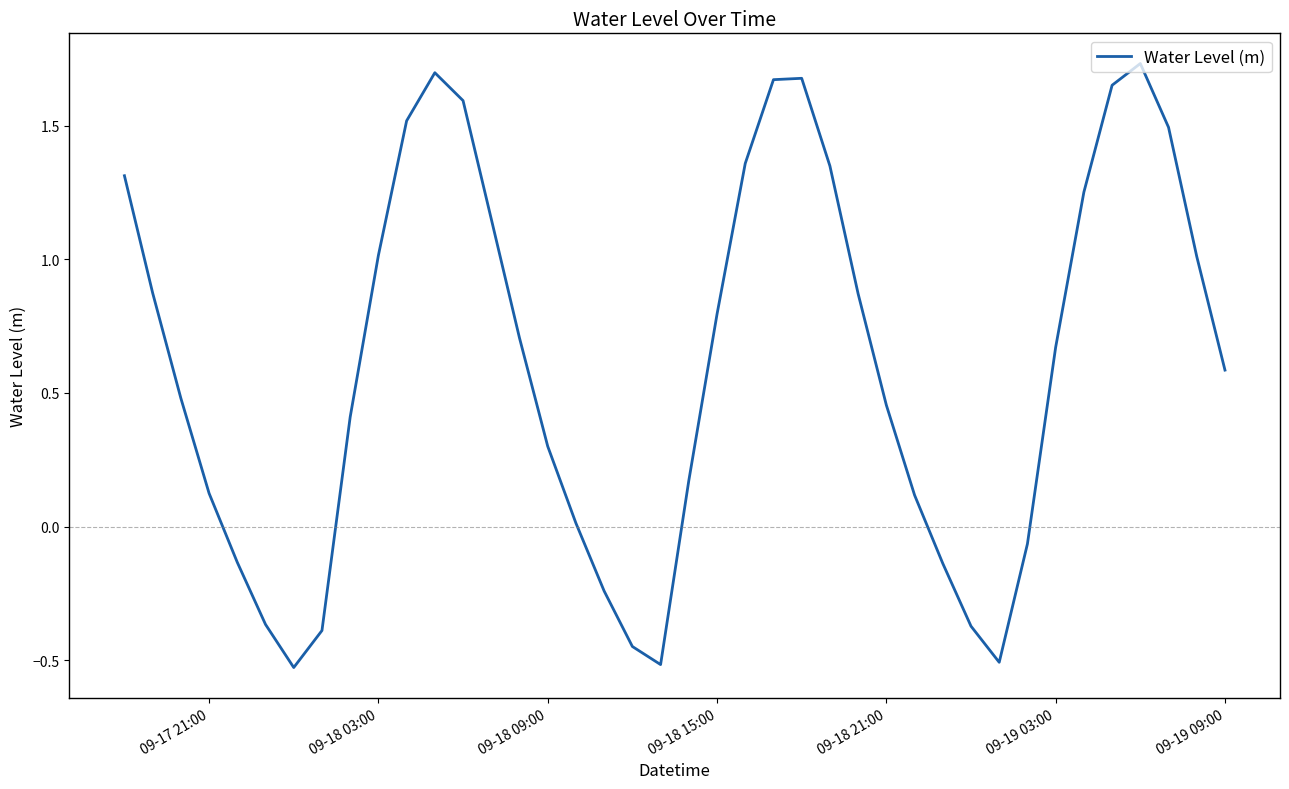

What is the difference between the maximum and minimum values?

2.3